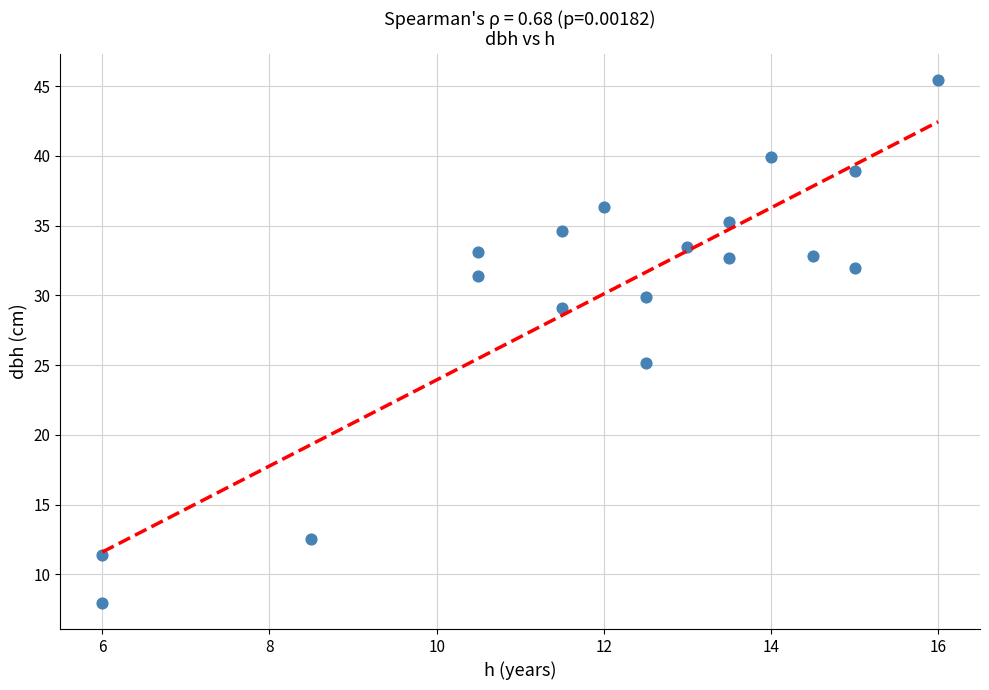

What is the range of X values (max minus min)?

10.0